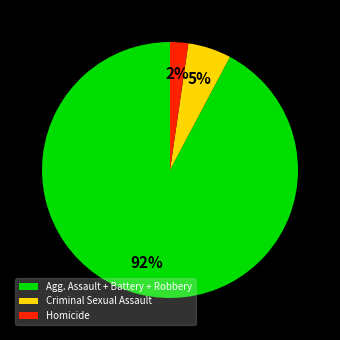

True or false: Agg. Assault + Battery + Robbery accounts for 99% of the total.

False